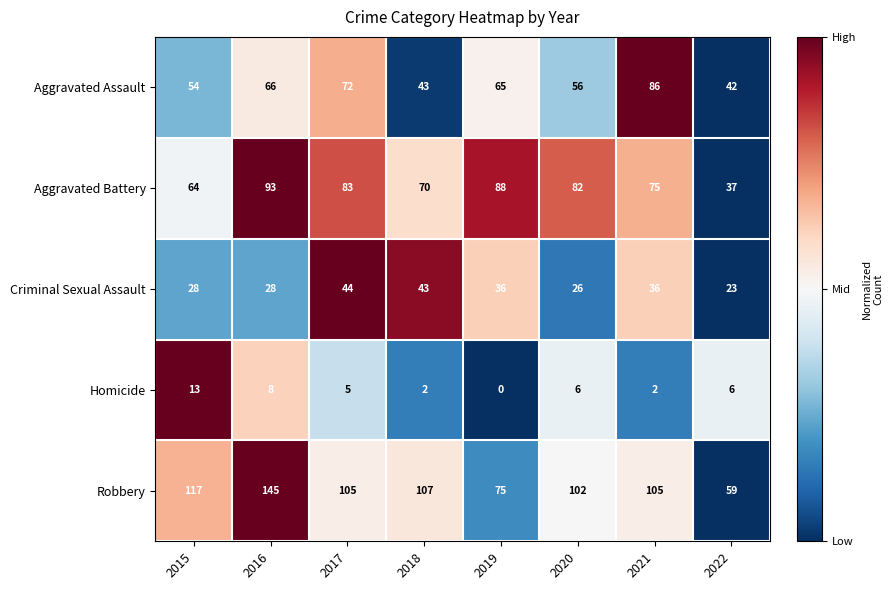

At which category does the chart reach its minimum across all series?

2019